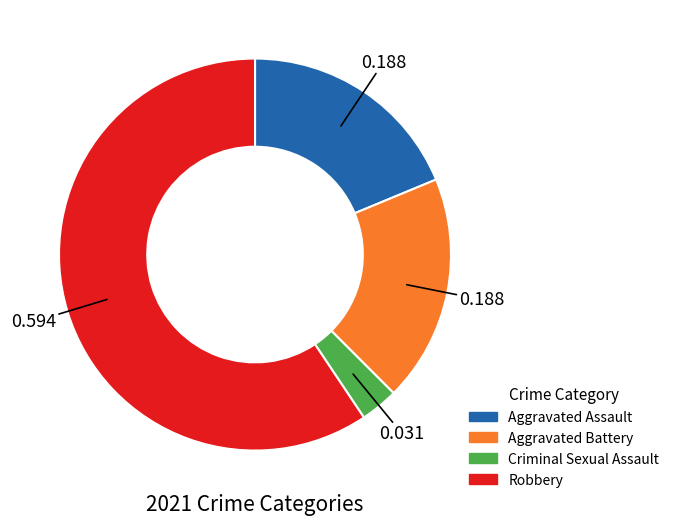

Does any single category account for the majority?

Yes